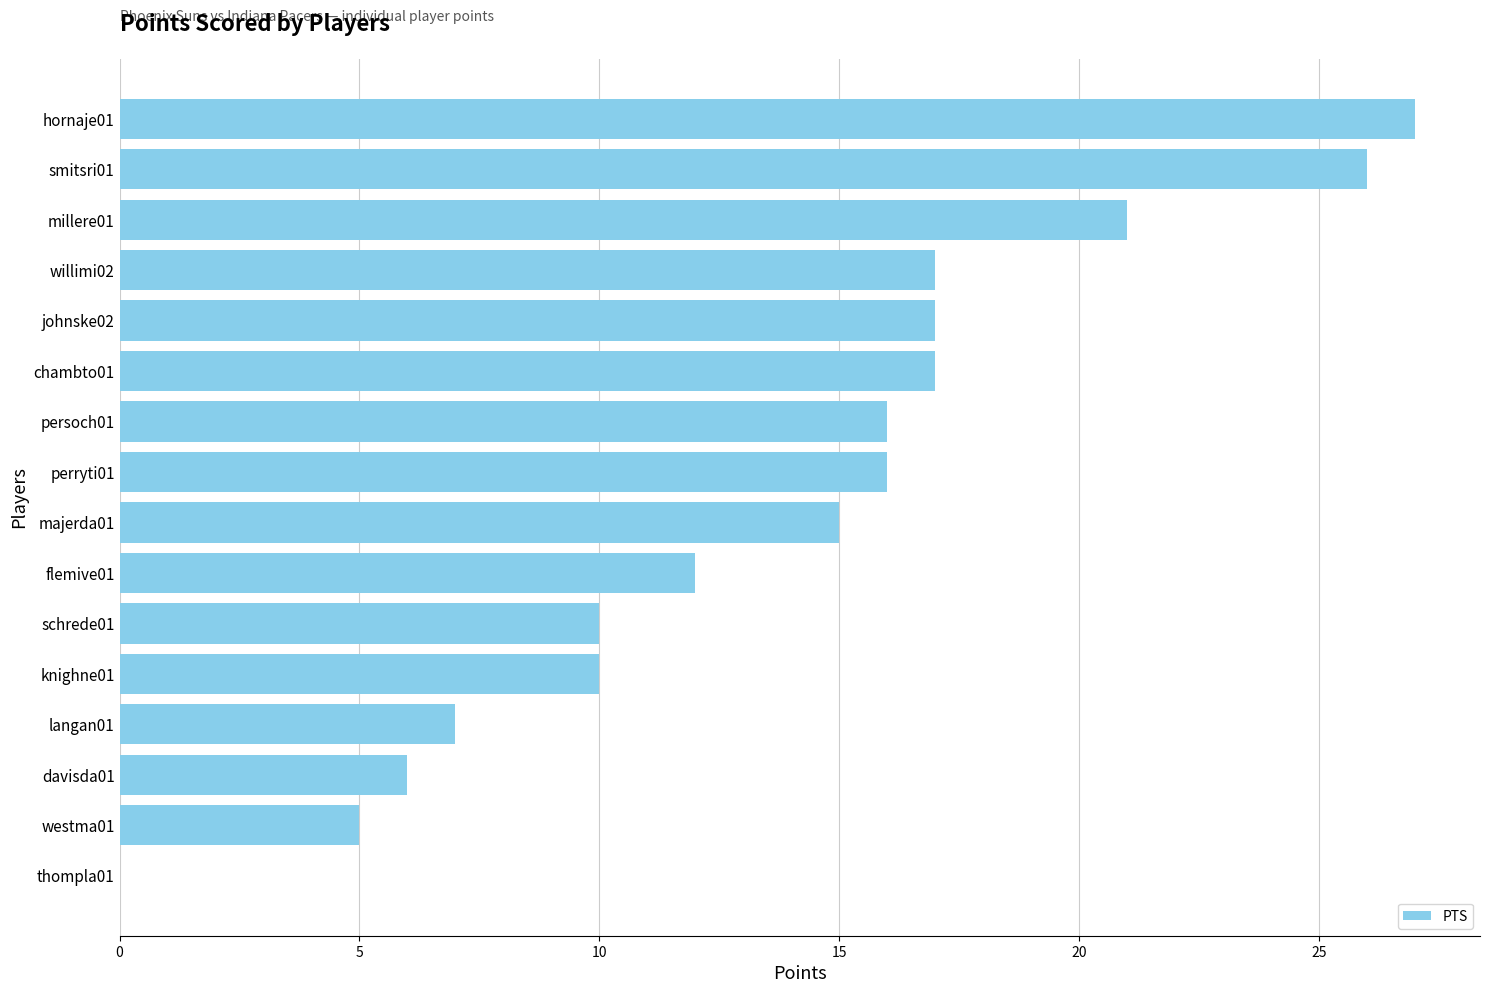

How many values are above zero?

15